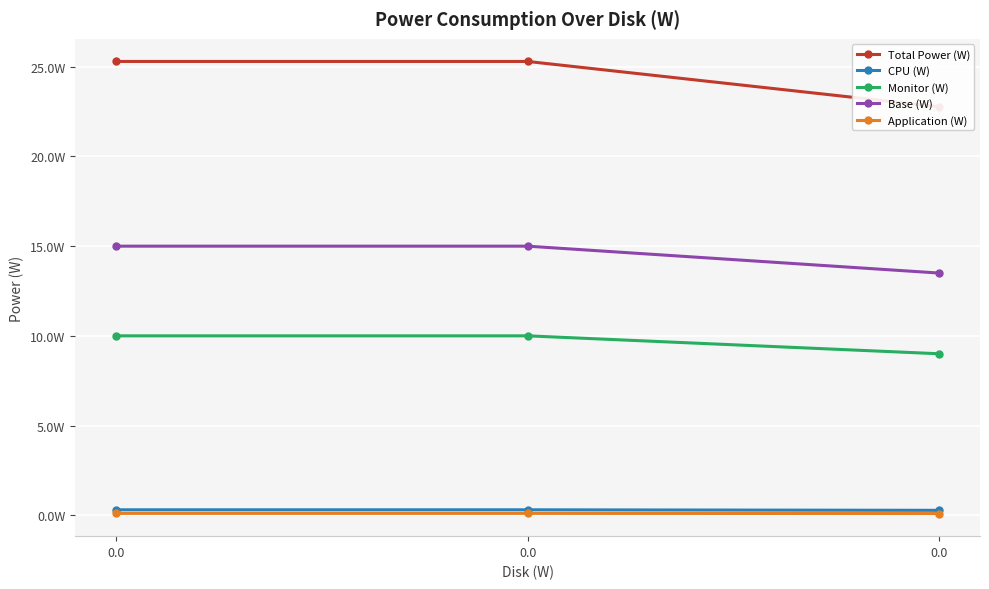

Reading left to right, what are all the values shown in this chart?

Total Power (W): 0.0=25.3	0.0=25.3	0.0=22.8
CPU (W): 0.0=0.3	0.0=0.3	0.0=0.3
Monitor (W): 0.0=10.0	0.0=10.0	0.0=9.0
Base (W): 0.0=15.0	0.0=15.0	0.0=13.5
Application (W): 0.0=0.1	0.0=0.1	0.0=0.1